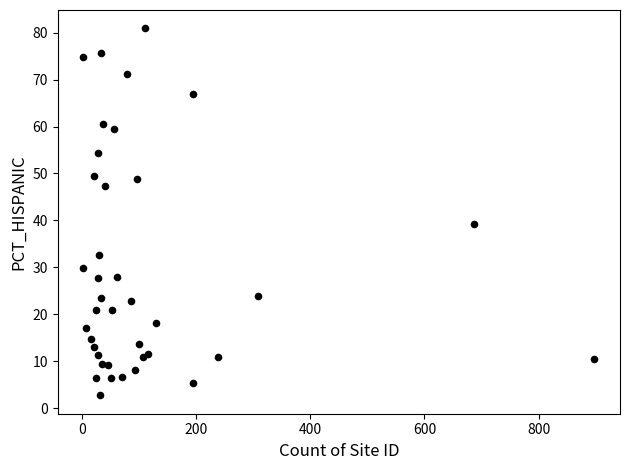

What Y value in the scatter plot is closest to 41?

39.3